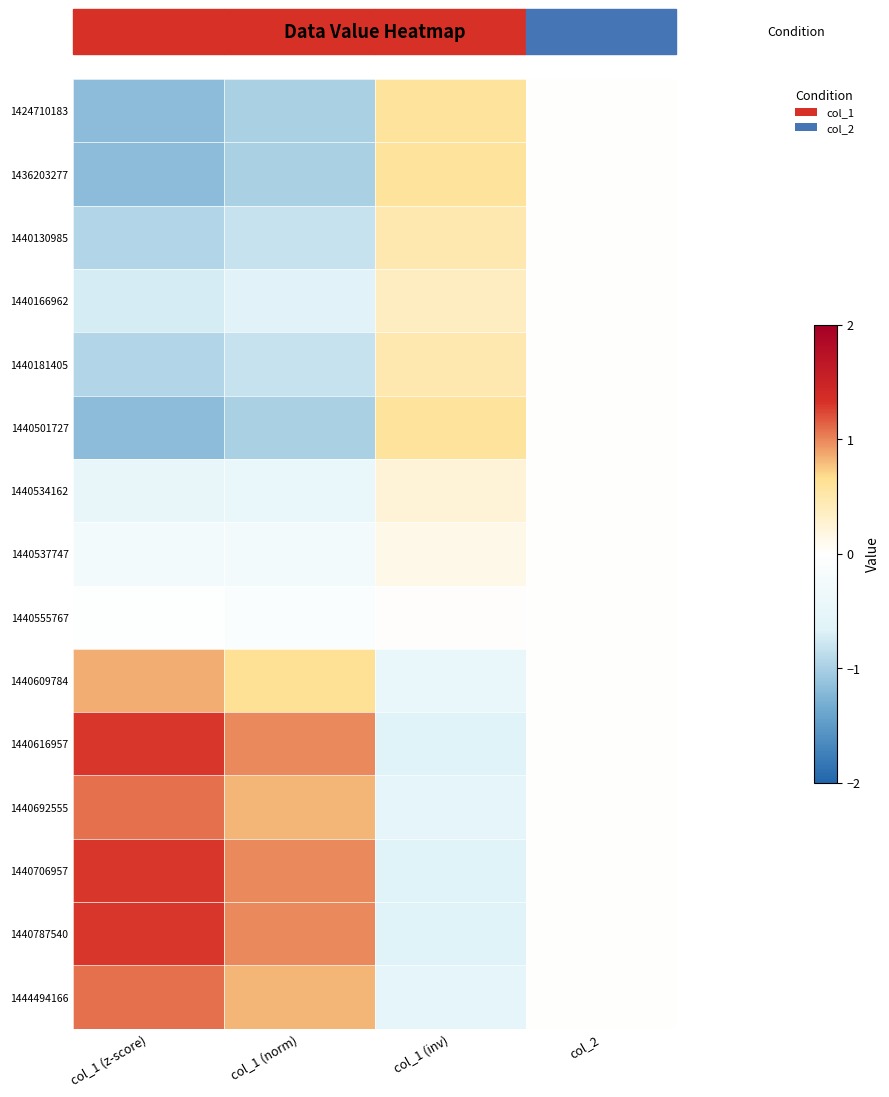

Between col_2 and col_1 (inv), which is larger?

col_1 (inv)